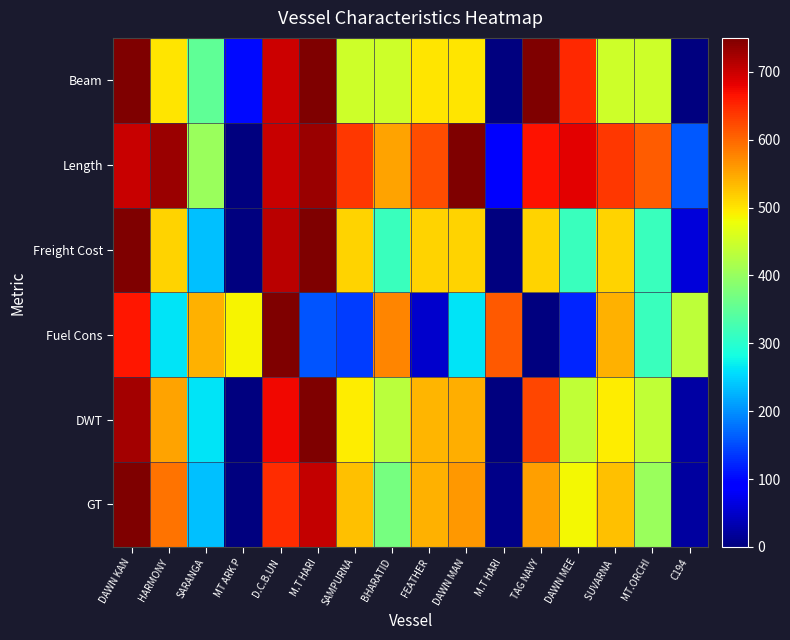

At which category is the sum across all series the highest?

DAWN KAN